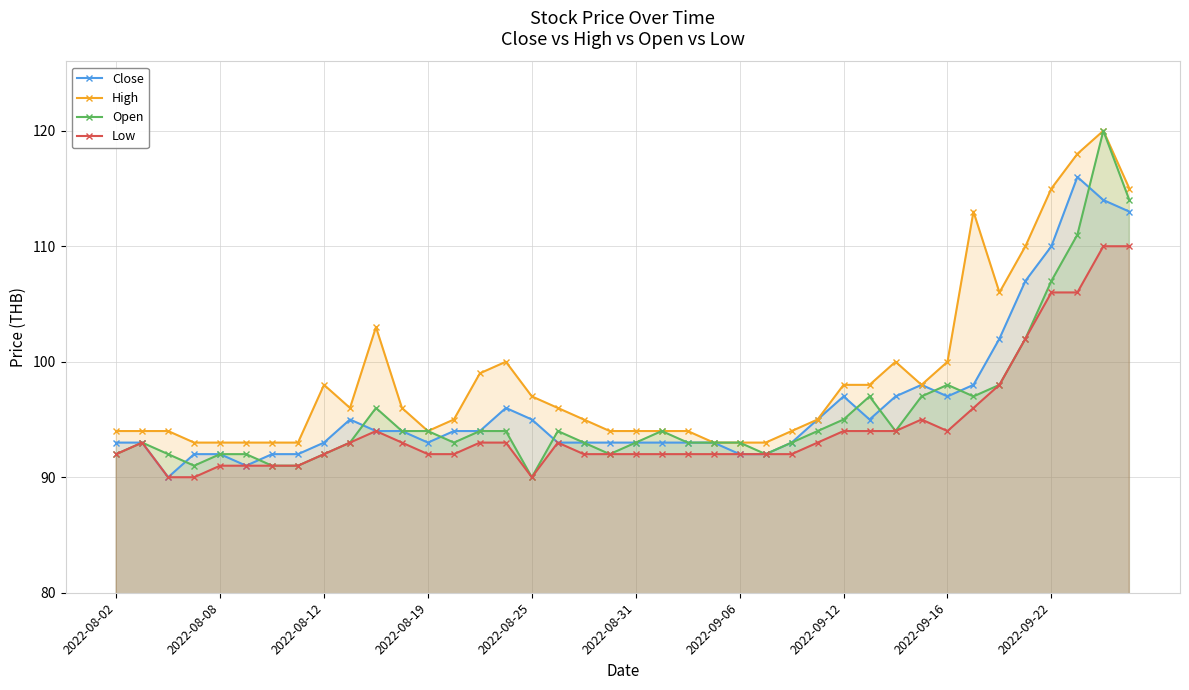

Between 34 and 17, which is larger?

34